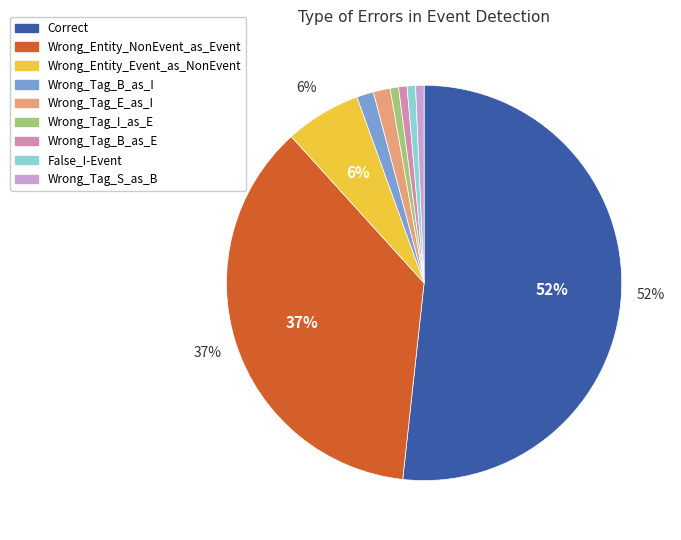

Count the number of slices in the pie.

9